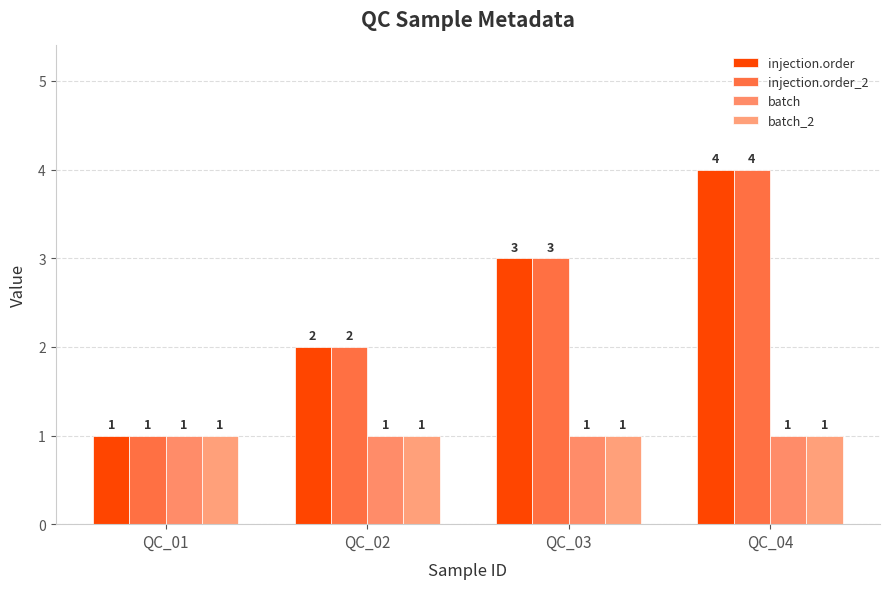

What is the average value of the injection.order series?

2